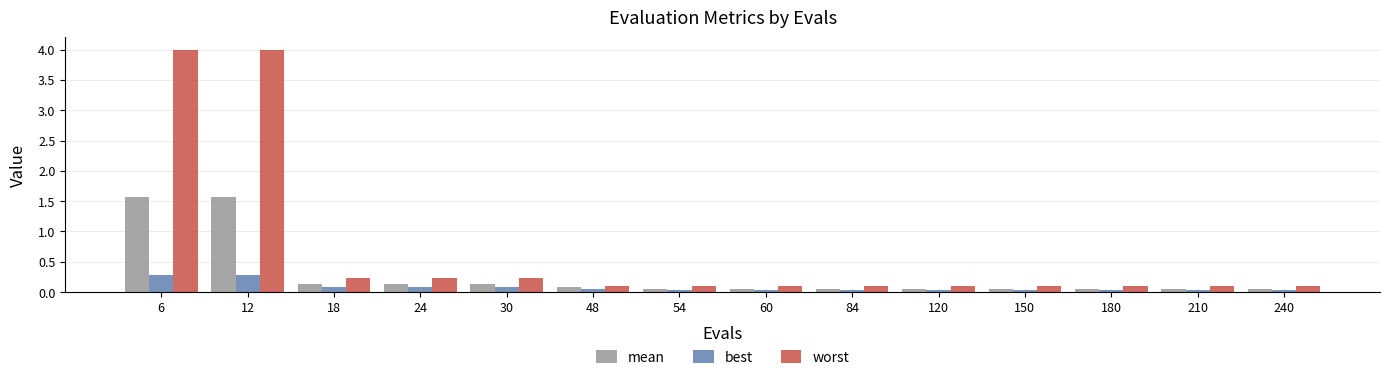

True or false: best has a value of 0.0 at 150.

True